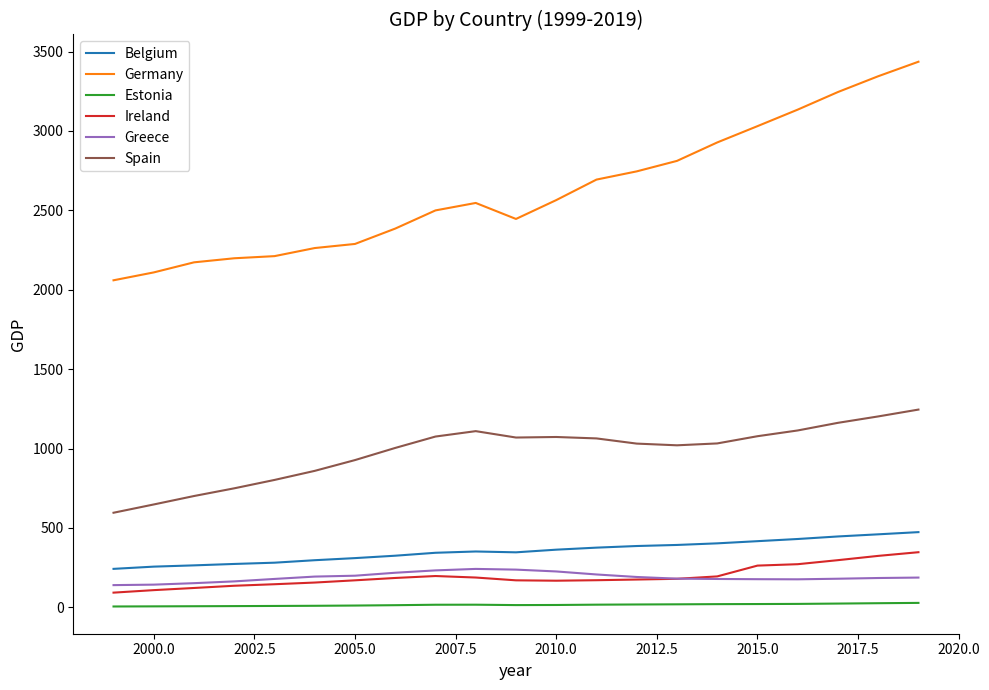

Rank the series by their maximum value, from highest to lowest.

Germany, Spain, Belgium, Ireland, Greece, Estonia